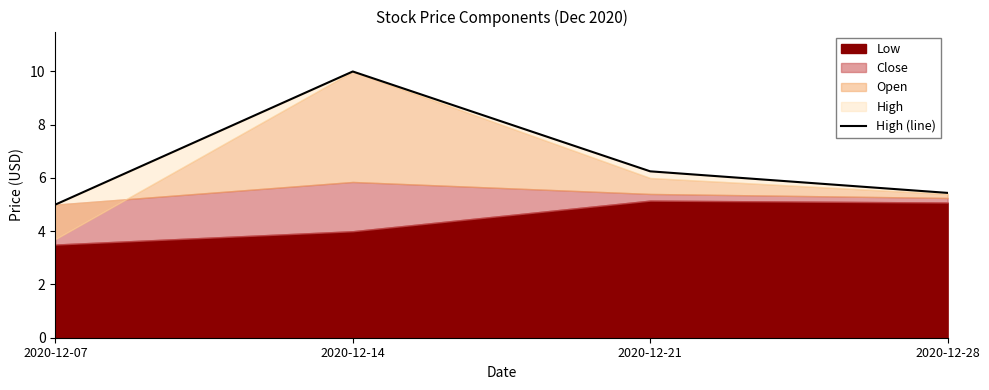

What is the sum of all values?

26.7